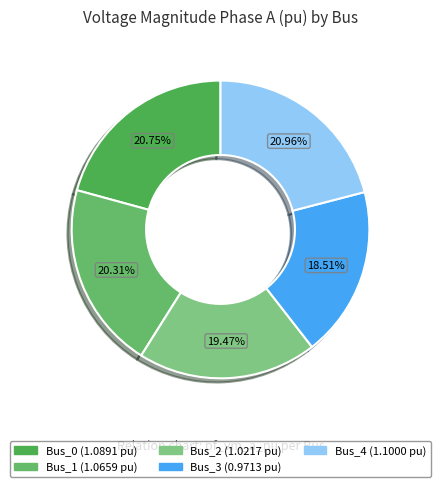

To the nearest percent, what percentage of the pie is Bus_1?

20%